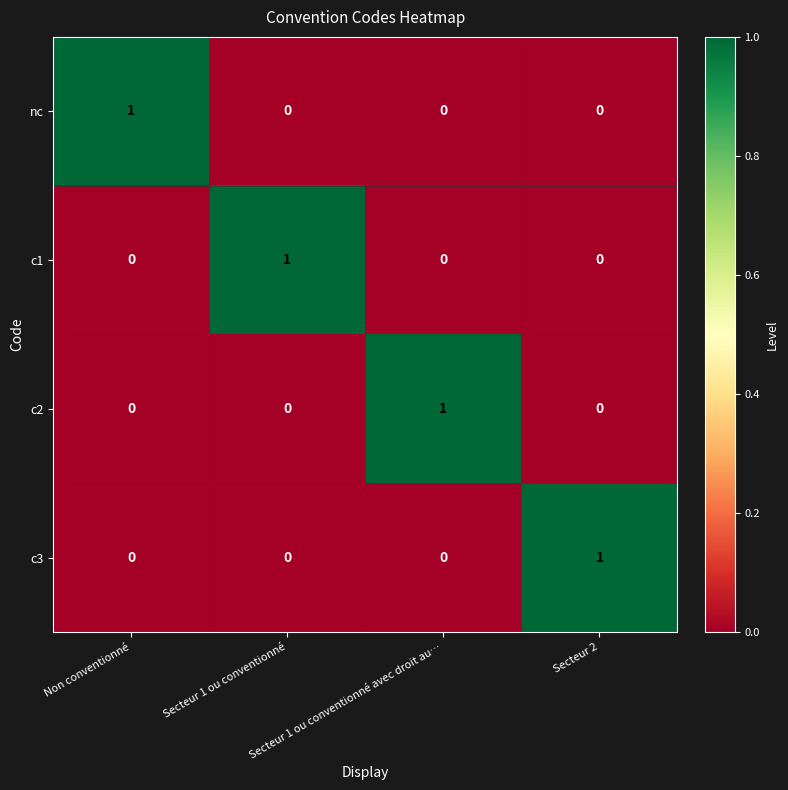

How many c3 values are between 0 and 1?

4